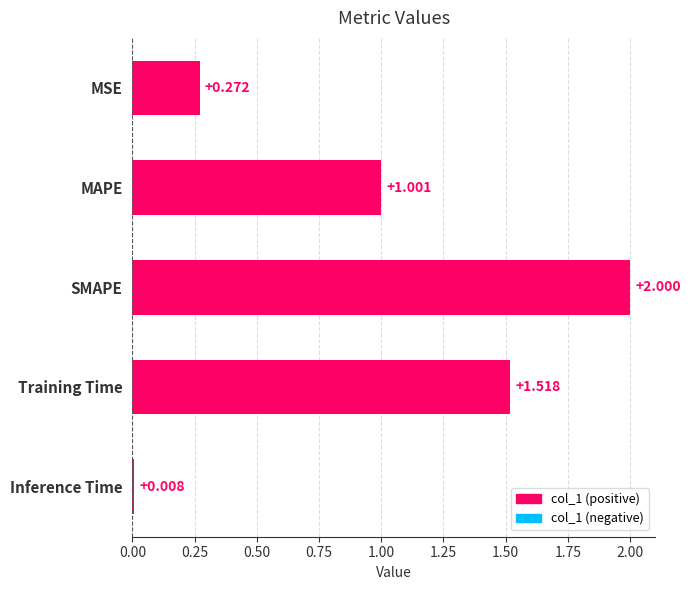

Is it true that the value at Training Time is 1.1?

False